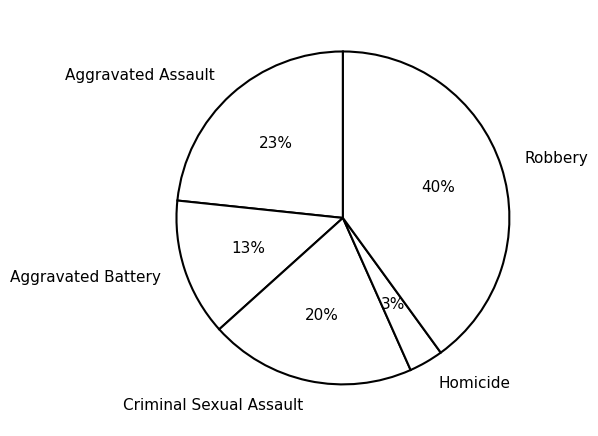

Which slice is the largest?

Robbery